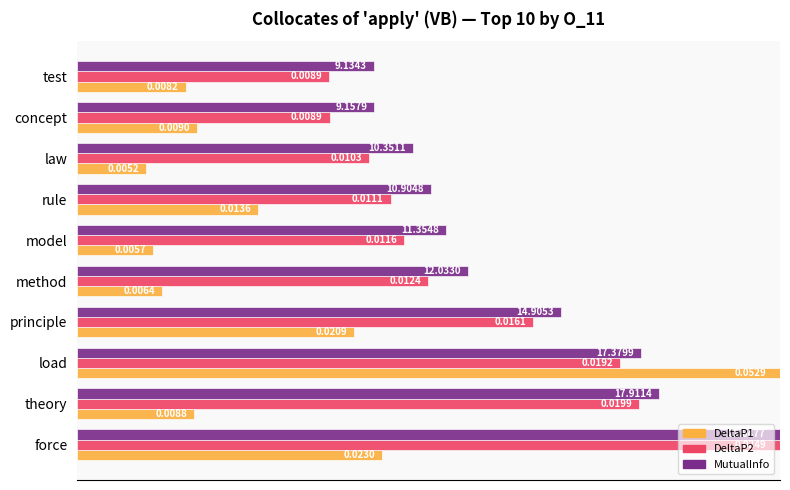

What are all the series names shown in the legend?

DeltaP1, DeltaP2, MutualInfo